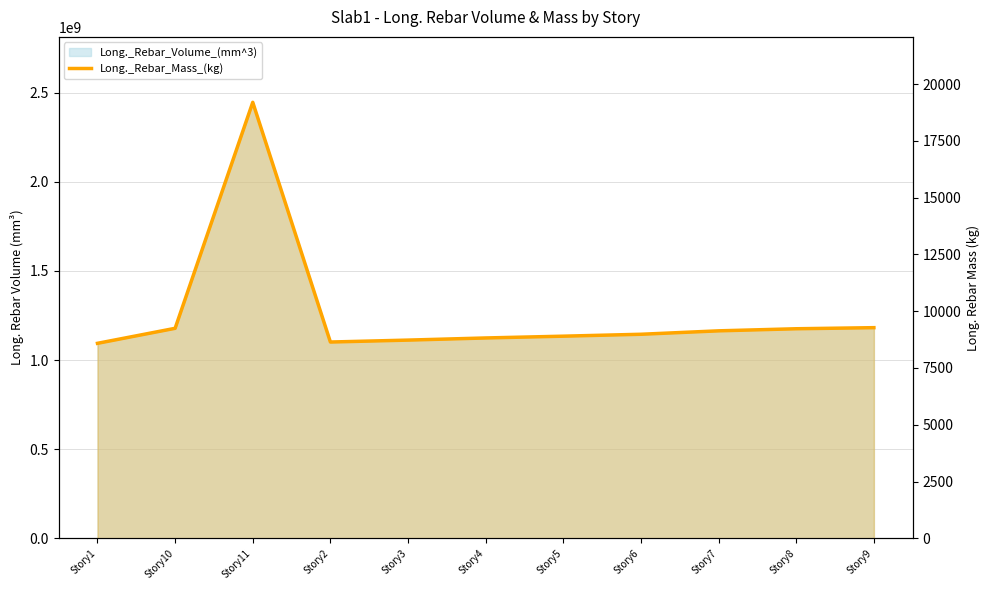

What is the value of the 9th point from the left?

9135.1